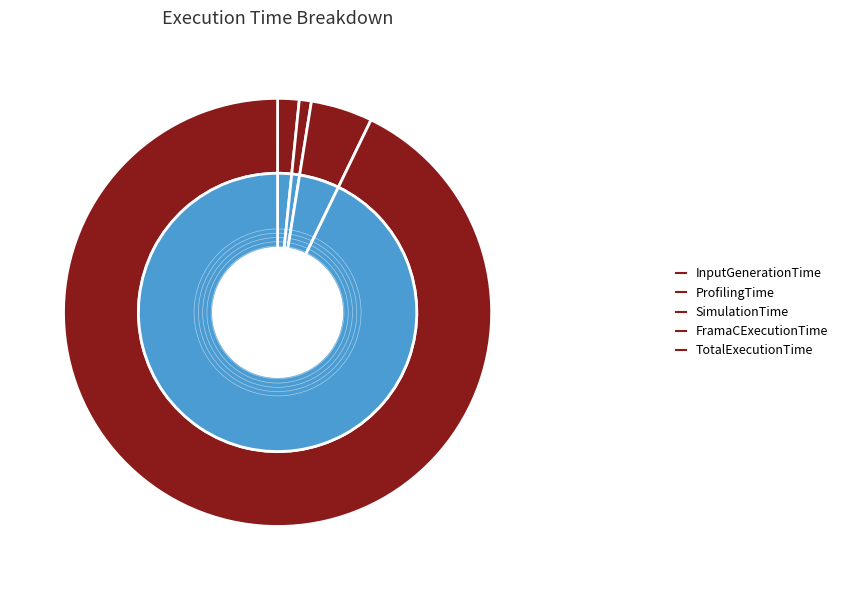

True or false: InputGenerationTime accounts for 1% of the total.

False